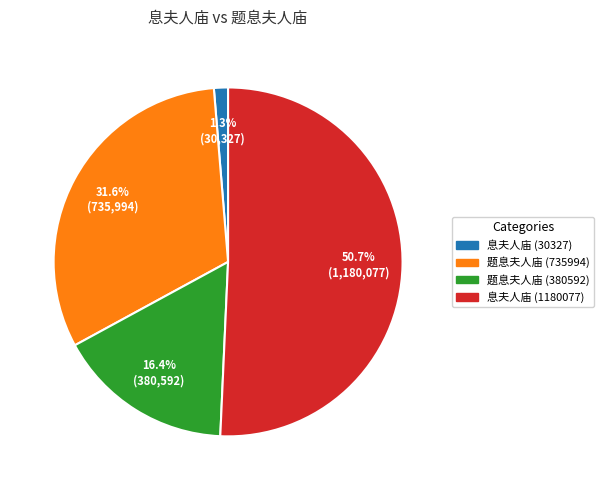

Does any single category account for the majority?

Yes